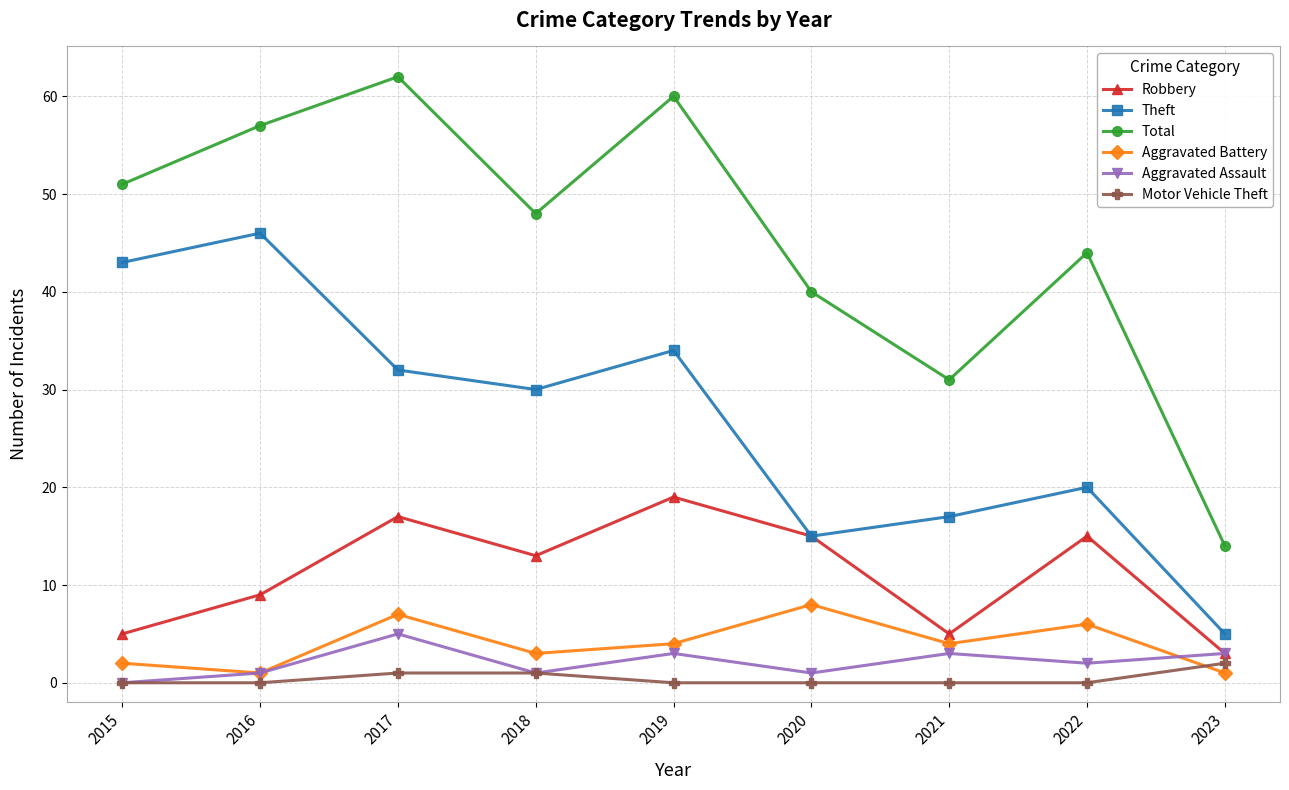

What is the difference between the maximum and minimum values in the Total series?

48